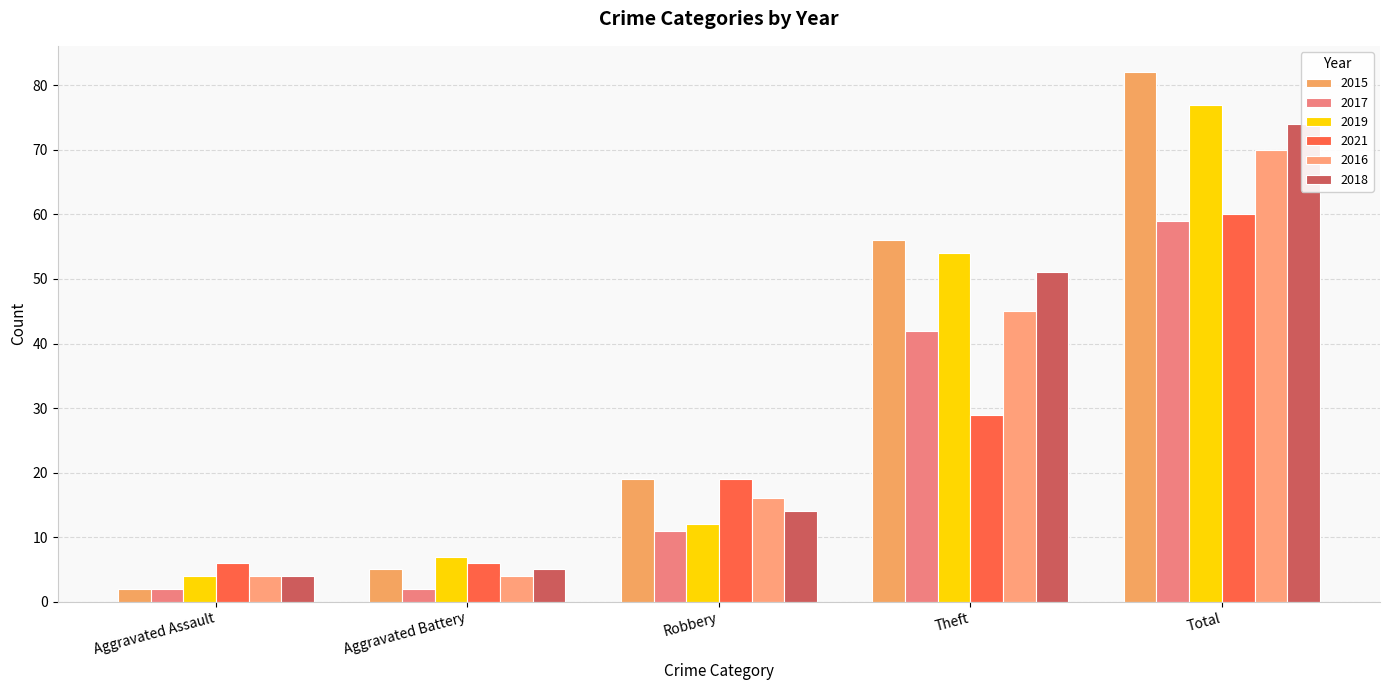

How many data points in 2015 are less than 19?

2